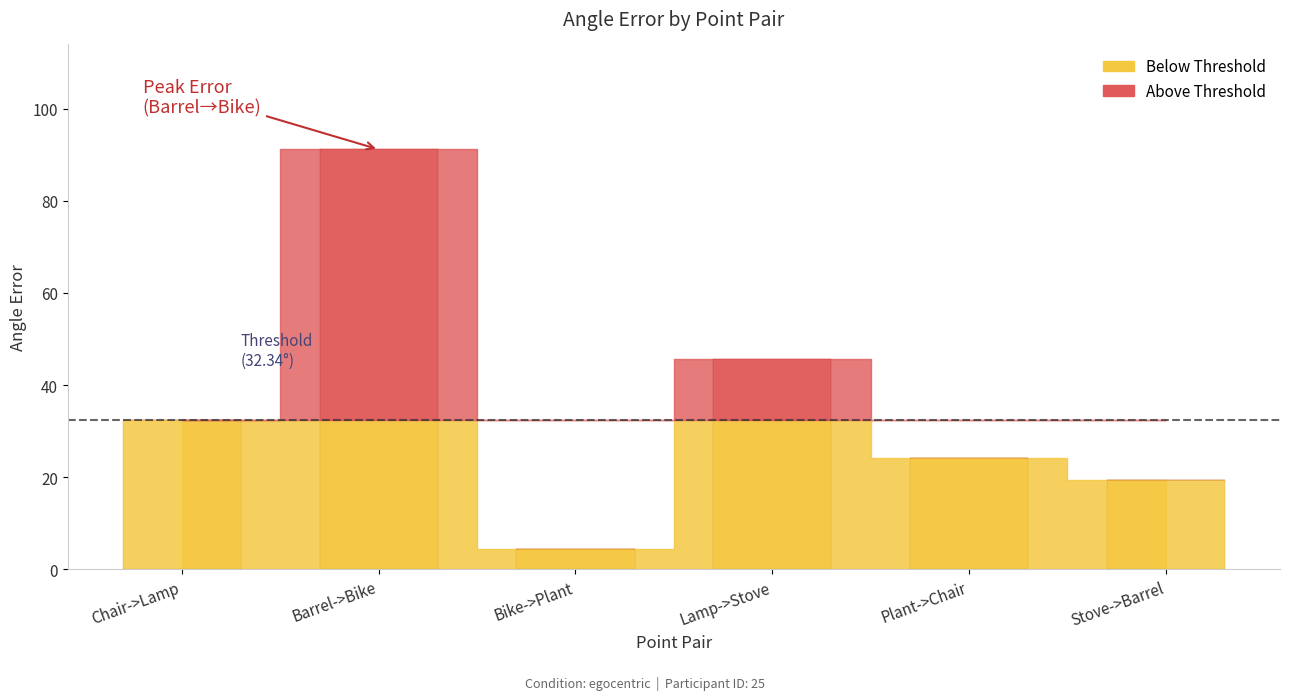

Are the bars grouped side by side (vs. stacked)?

No